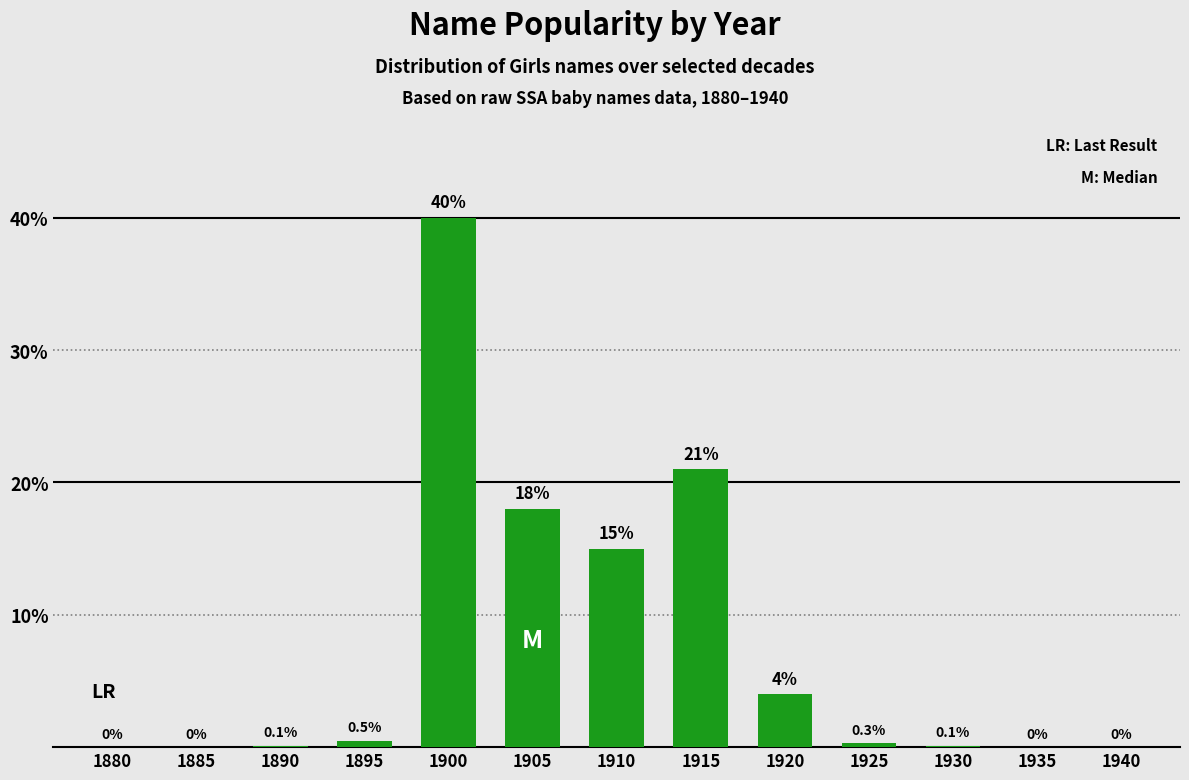

At which category does the chart reach its peak across all series?

1900